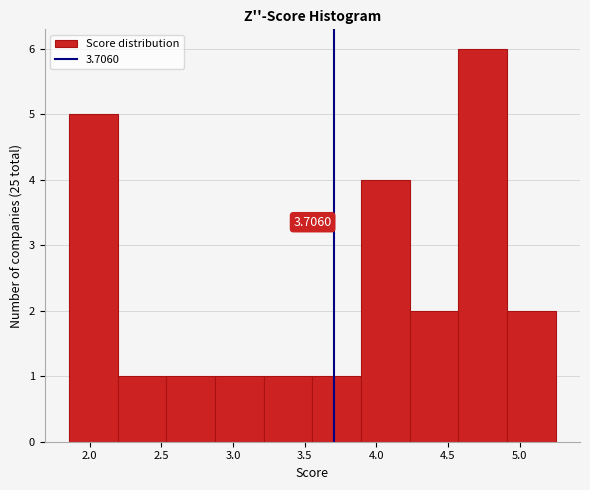

Which range on the x-axis has the tallest bar?

4.55 to 4.90